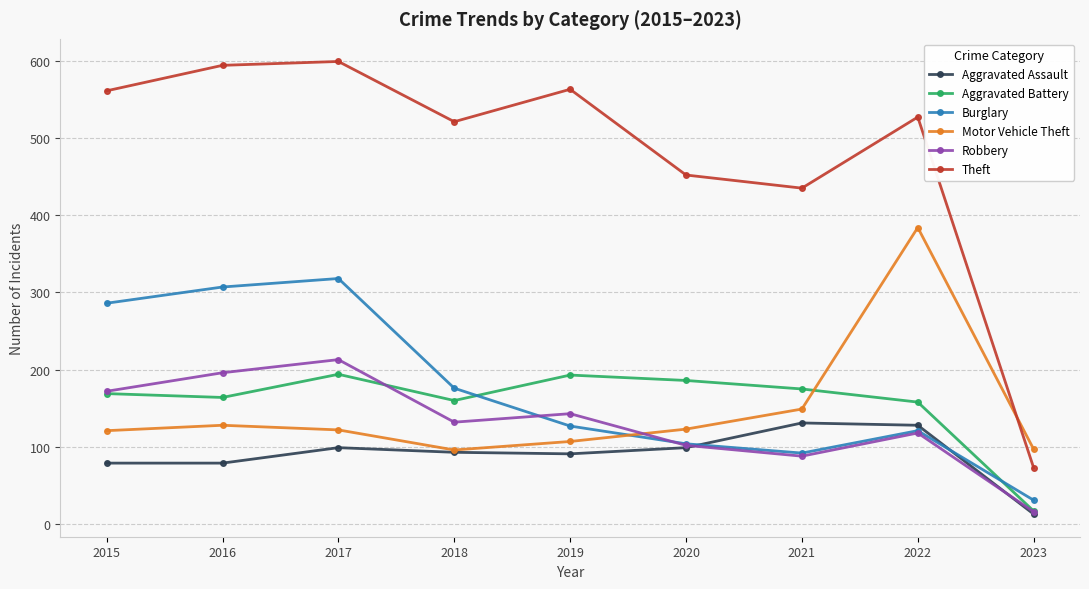

What are all the series names shown in the legend?

Aggravated Assault, Aggravated Battery, Burglary, Motor Vehicle Theft, Robbery, Theft